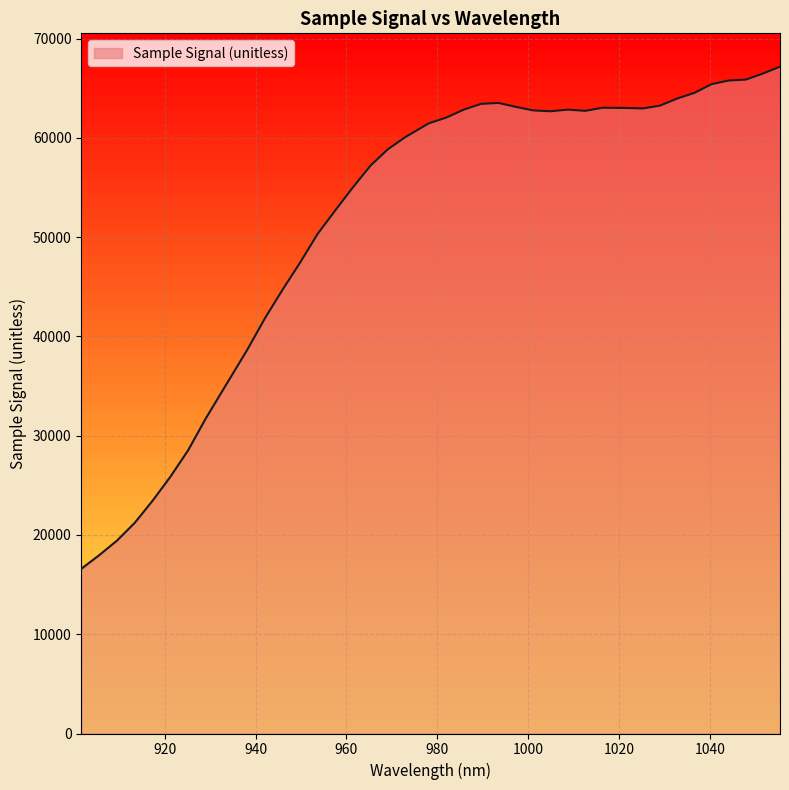

How many series are shown in this chart?

1